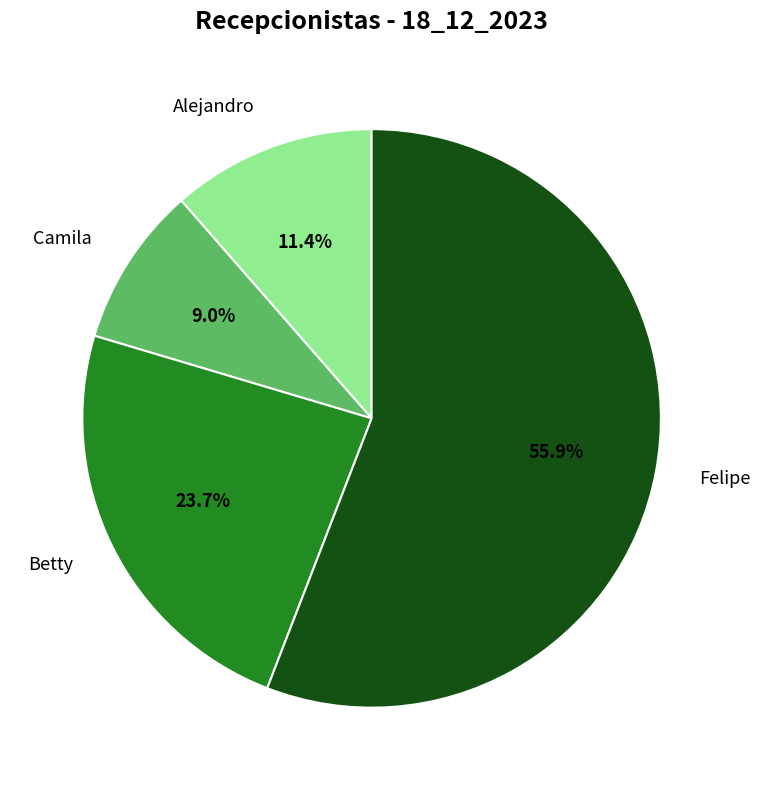

Approximately how many times larger is the value at Felipe compared to Alejandro?

4.9